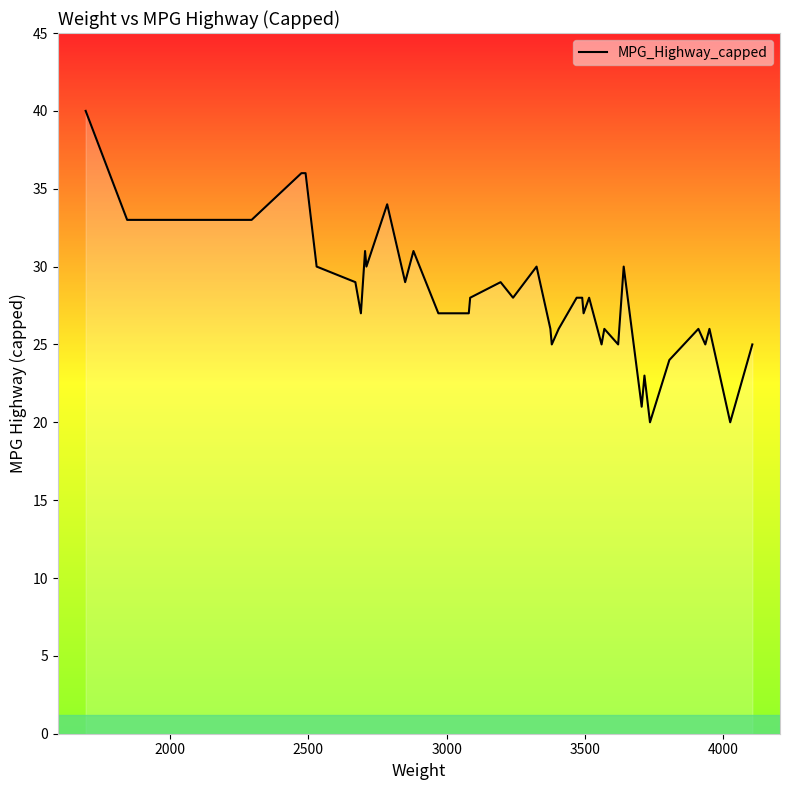

Count the number of categories in the chart.

40